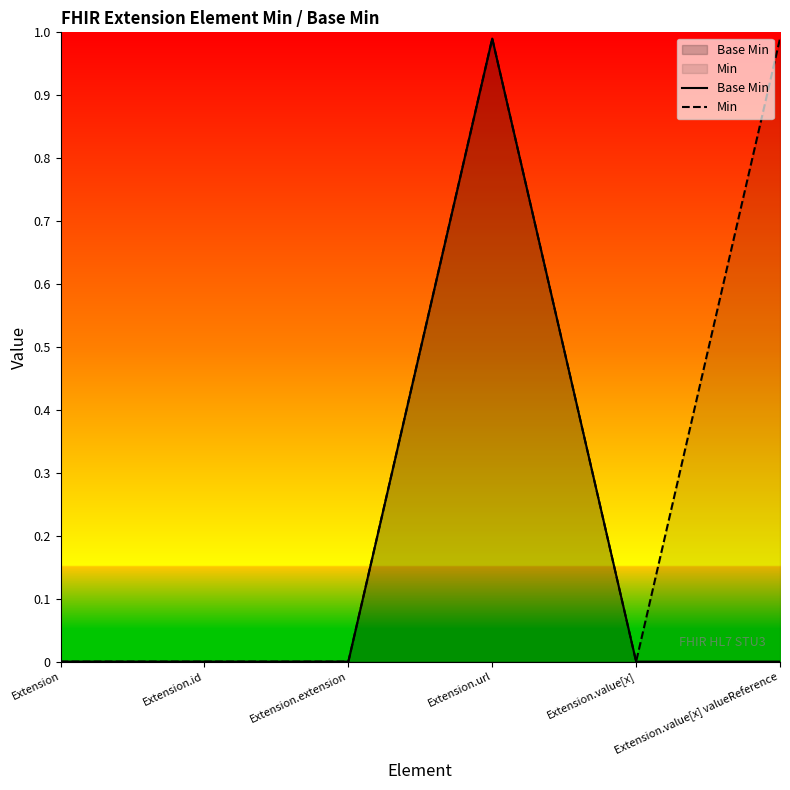

Reading right to left, list all the values displayed in this chart.

Base Min: 0.0	0.0	1.0	0.0	0.0	0.0
Min: 1.0	0.0	1.0	0.0	0.0	0.0